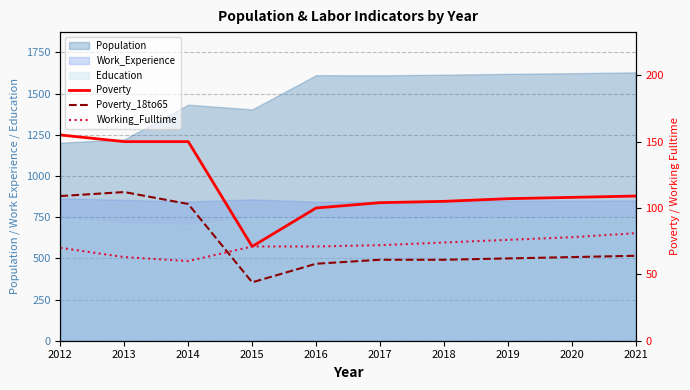

The value of Poverty_18to65 at 2012 is 109. True or false?

True